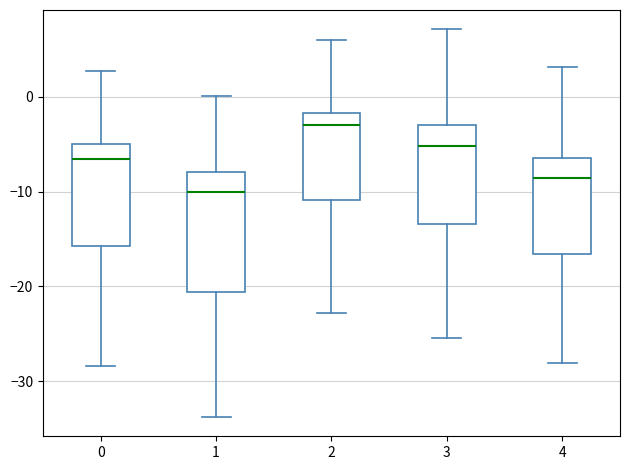

Where is the lower edge of the box at x = 4 on the y-axis? The values are not printed on the chart, so give them approximately, as read against the axis.

-17